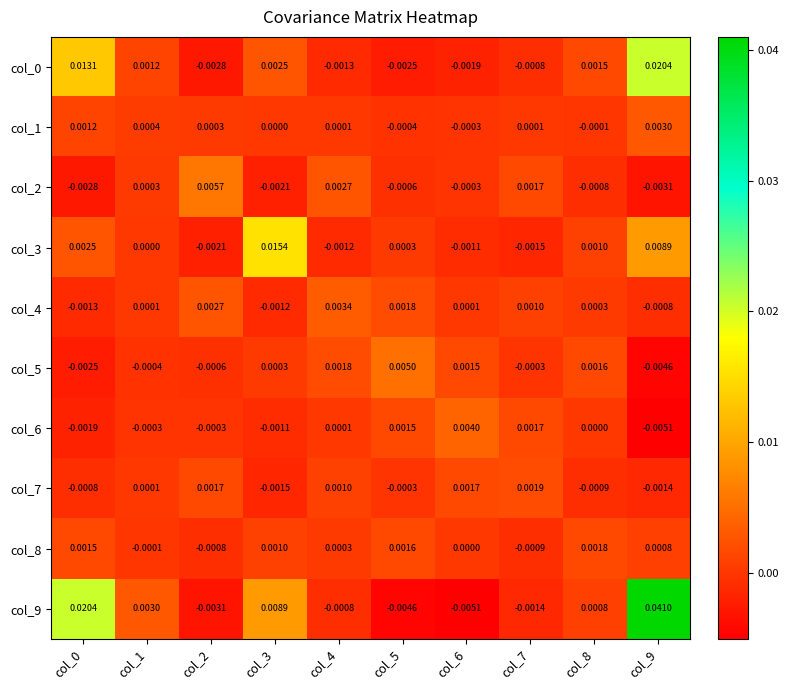

Is the value of col_9 at col_0 greater than the value of col_0 at col_3?

Yes